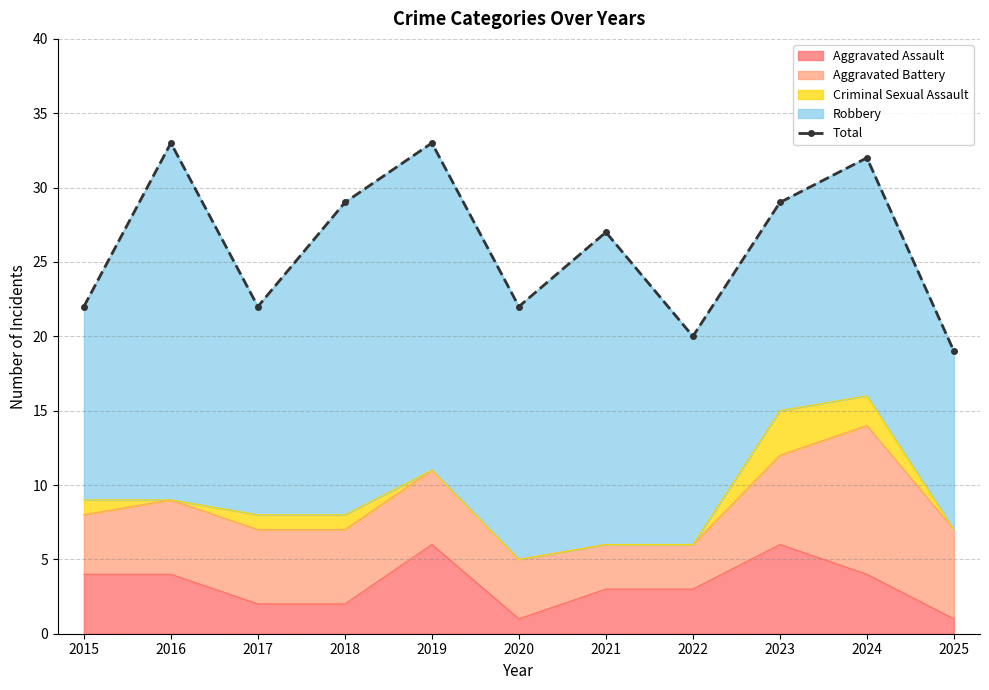

What is the difference between the values at 2019 and 2025?

14